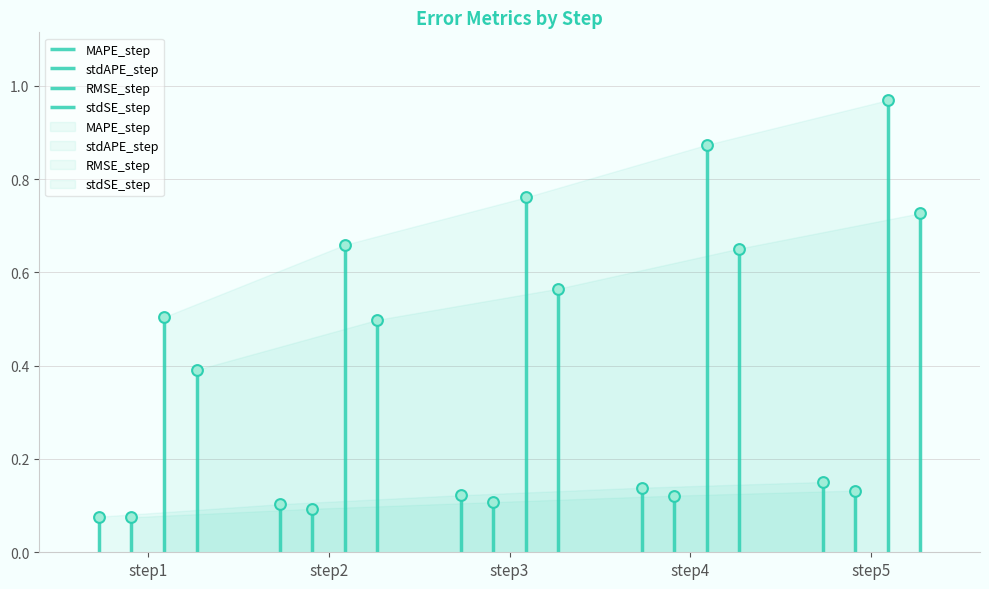

What are all the series names shown in the legend?

MAPE_step, stdAPE_step, RMSE_step, stdSE_step